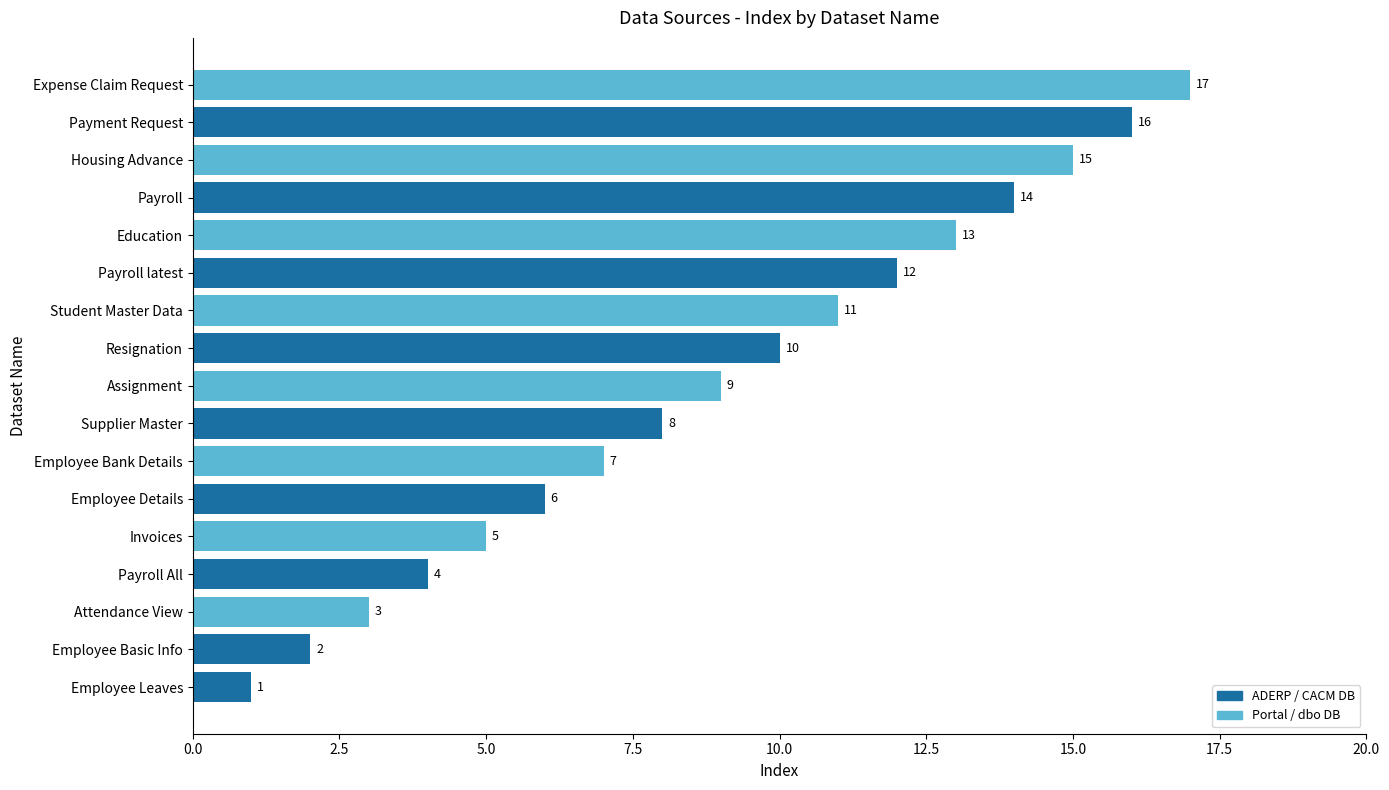

Approximately how many times larger is the value at Payroll compared to Housing Advance?

0.9